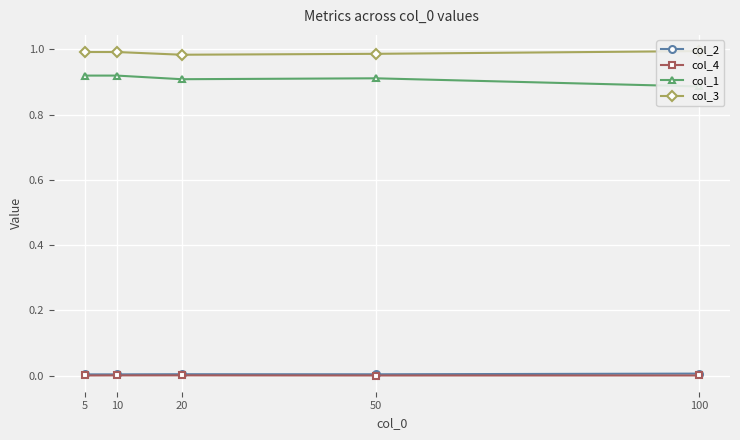

True or false: col_3 and col_2 cross at least once.

False